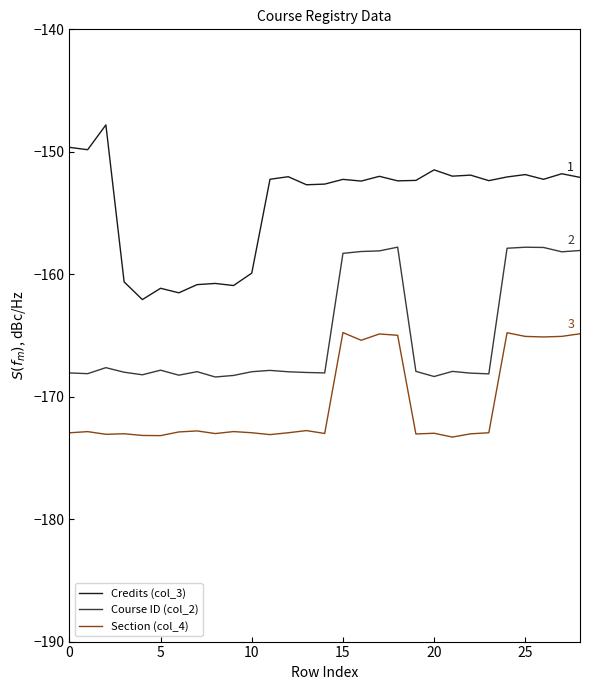

True or false: Credits (col_3) and Section (col_4) intersect in this chart.

False